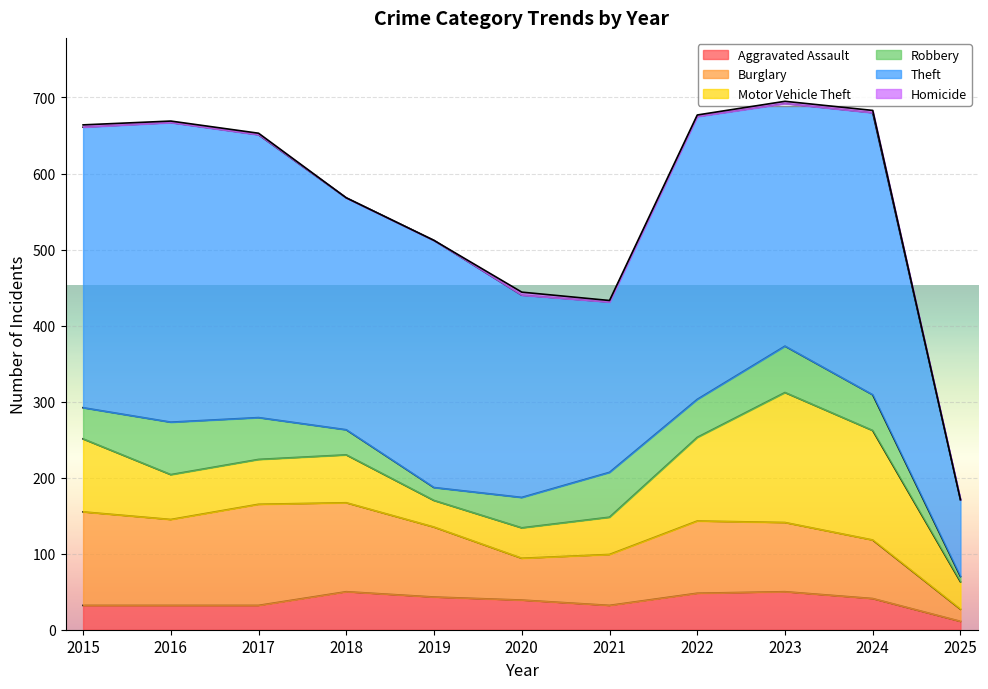

True or false: Theft and Motor Vehicle Theft intersect in this chart.

False